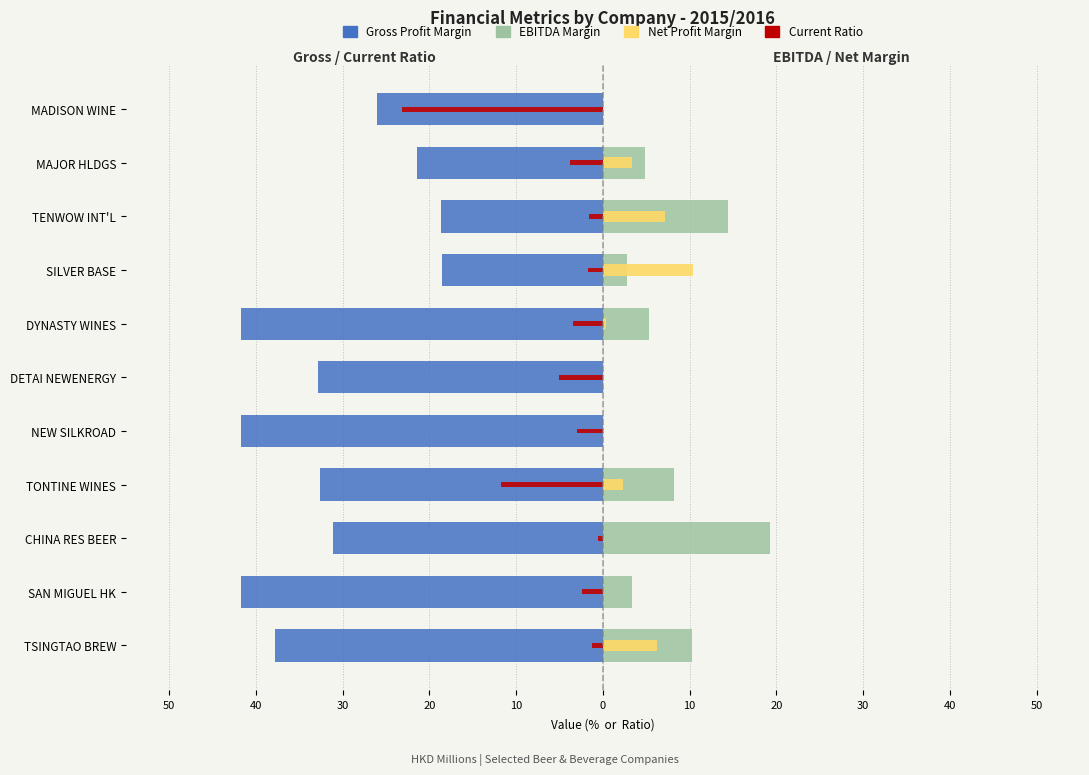

What is the approximate value of Gross Profit Margin at DYNASTY WINES?

-41.8